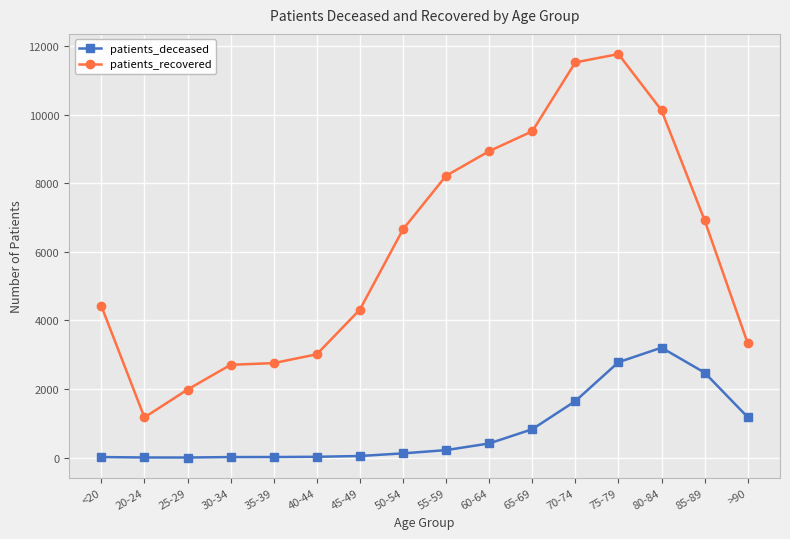

What is the greatest value displayed?

11771